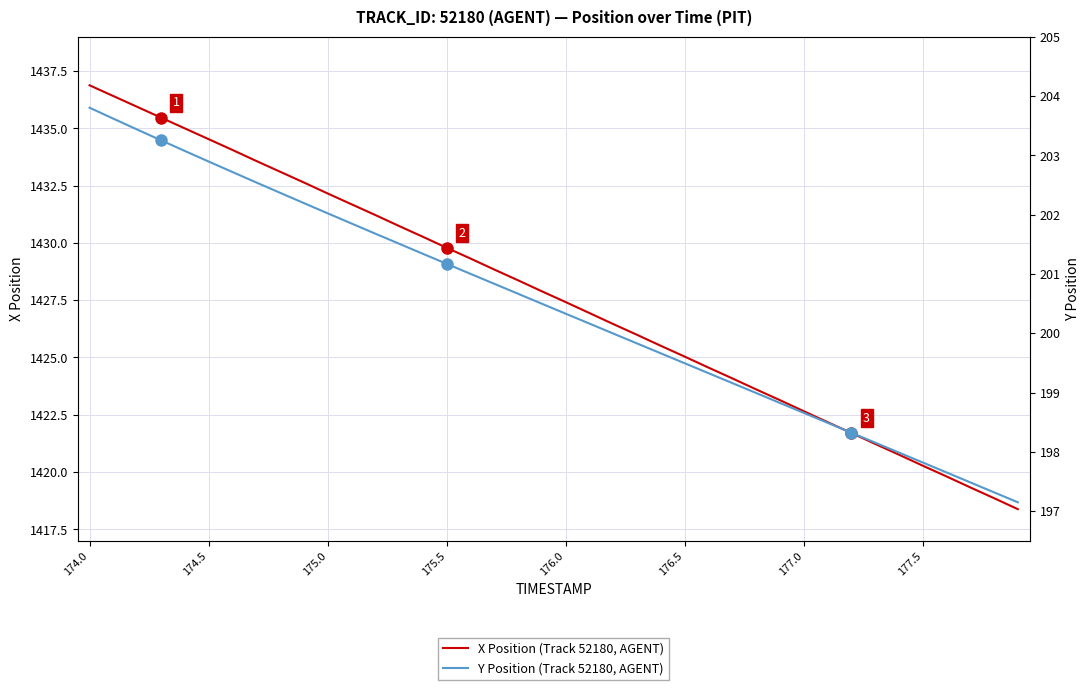

True or false: X Position (Track 52180, AGENT) has a value of 1874.3 at 174.0.

False